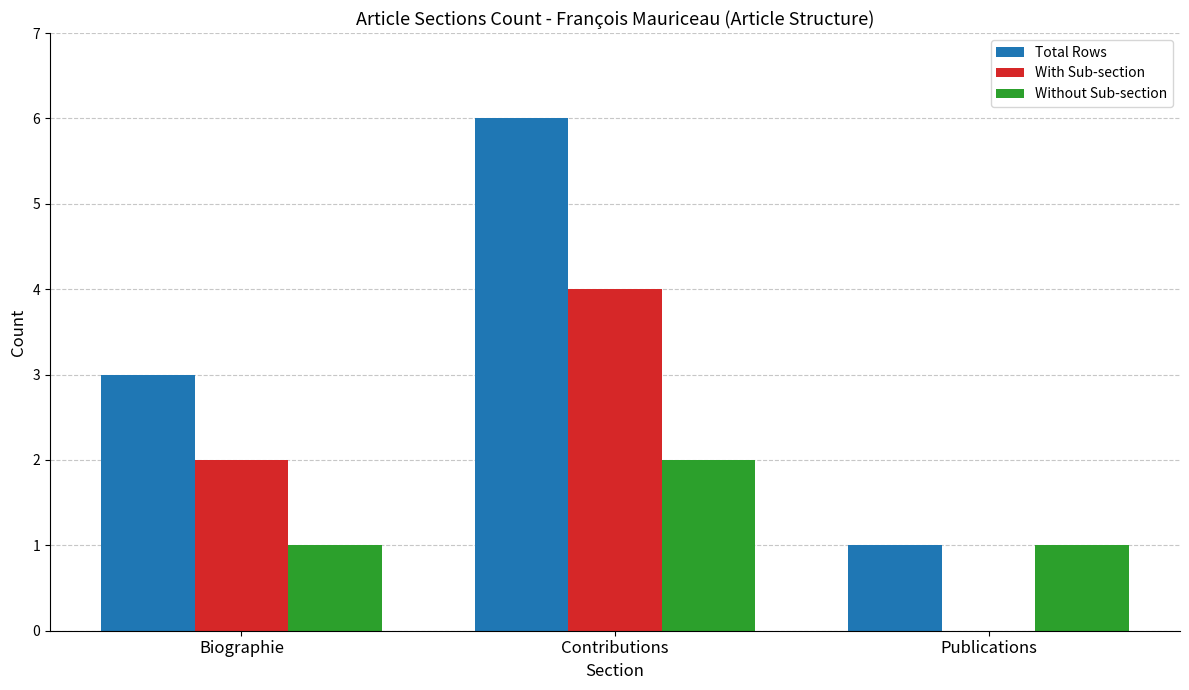

What are all the series names shown in the legend?

Total Rows, With Sub-section, Without Sub-section